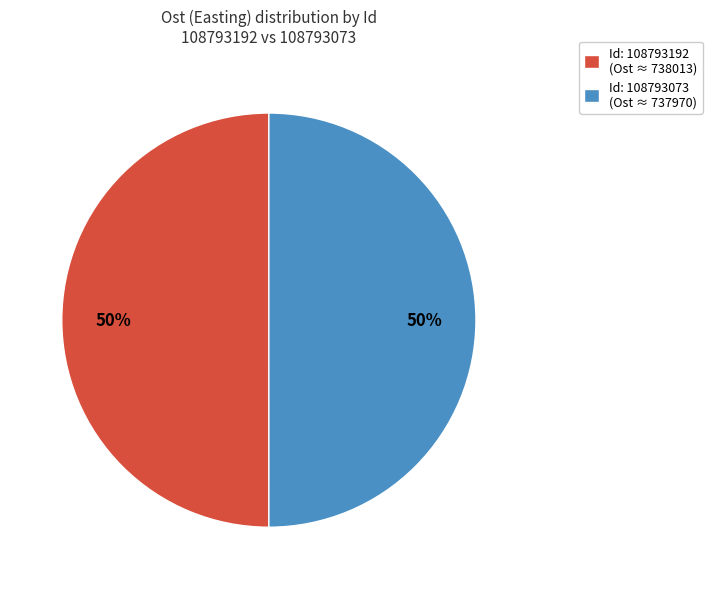

How many segments does this pie chart have?

2